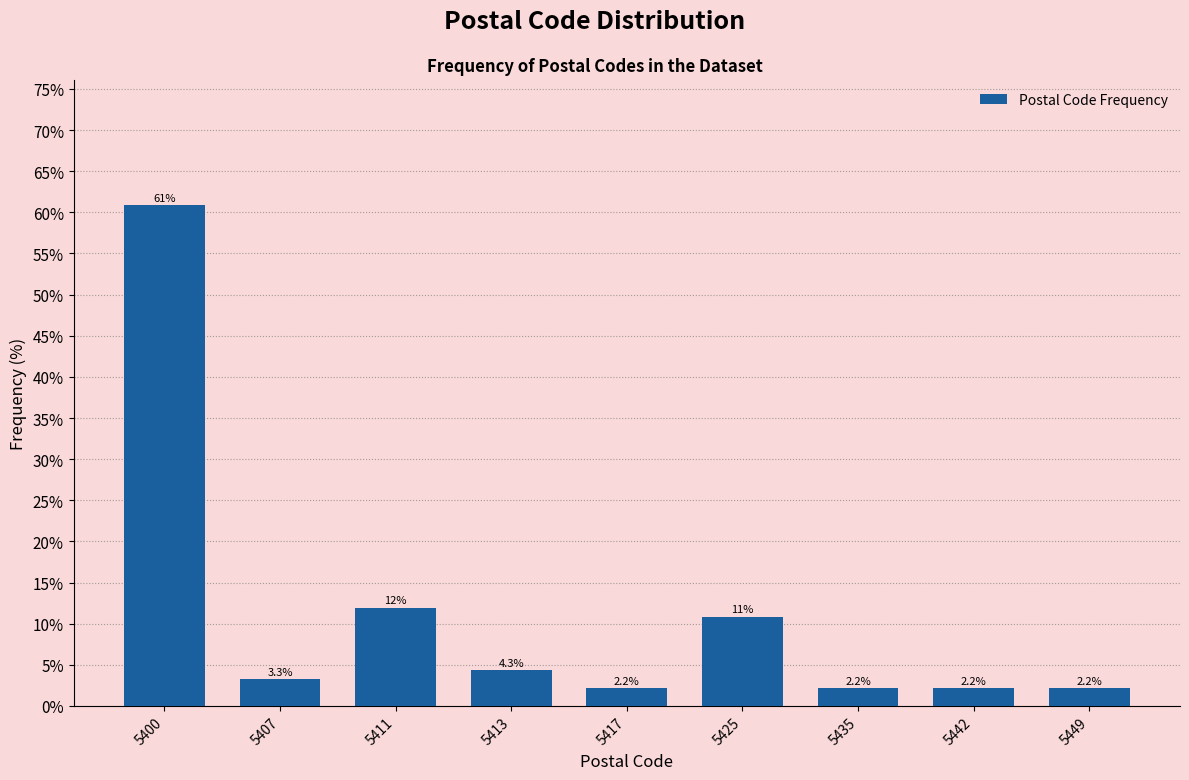

Reading left to right, what are all the values shown in this chart?

60.9	3.3	12.0	4.3	2.2	10.9	2.2	2.2	2.2